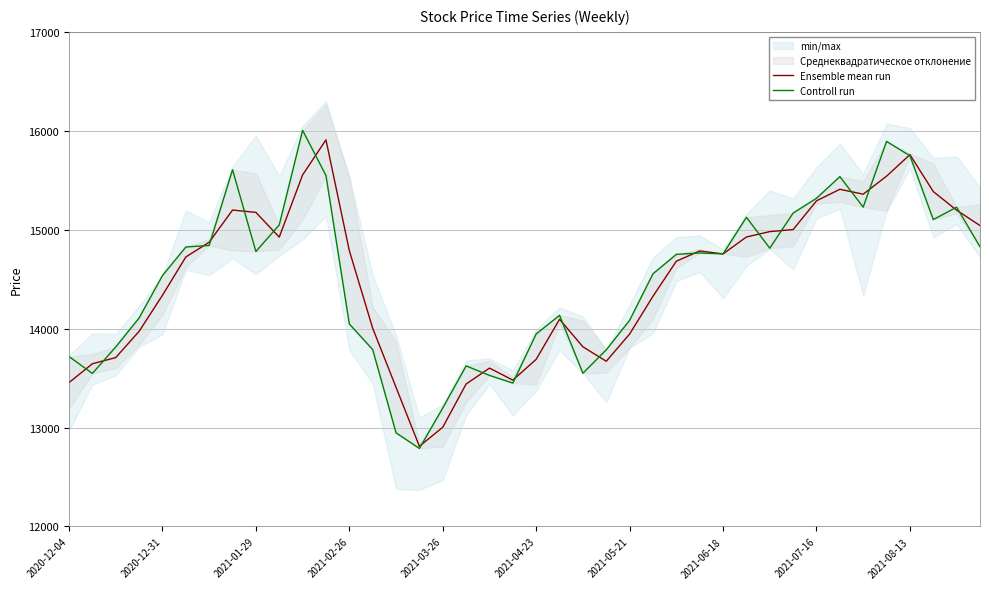

After their last crossing, which series has the higher values: Ensemble mean run or Controll run?

Ensemble mean run